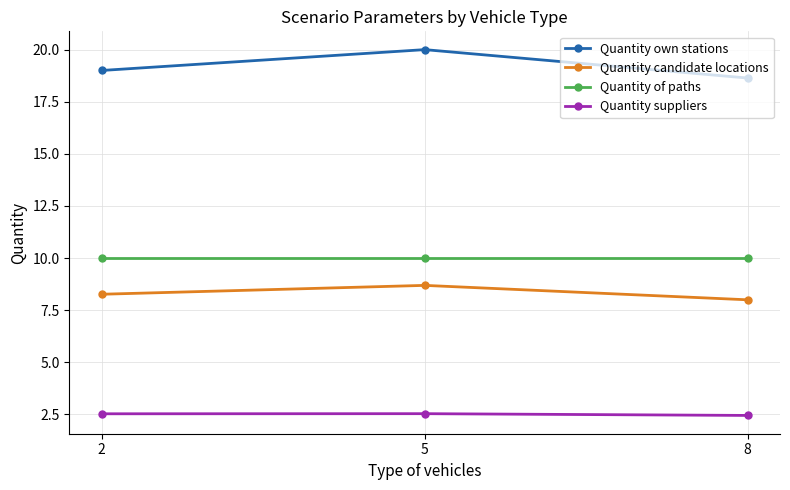

What are all the series names shown in the legend?

Quantity own stations, Quantity candidate locations, Quantity of paths, Quantity suppliers